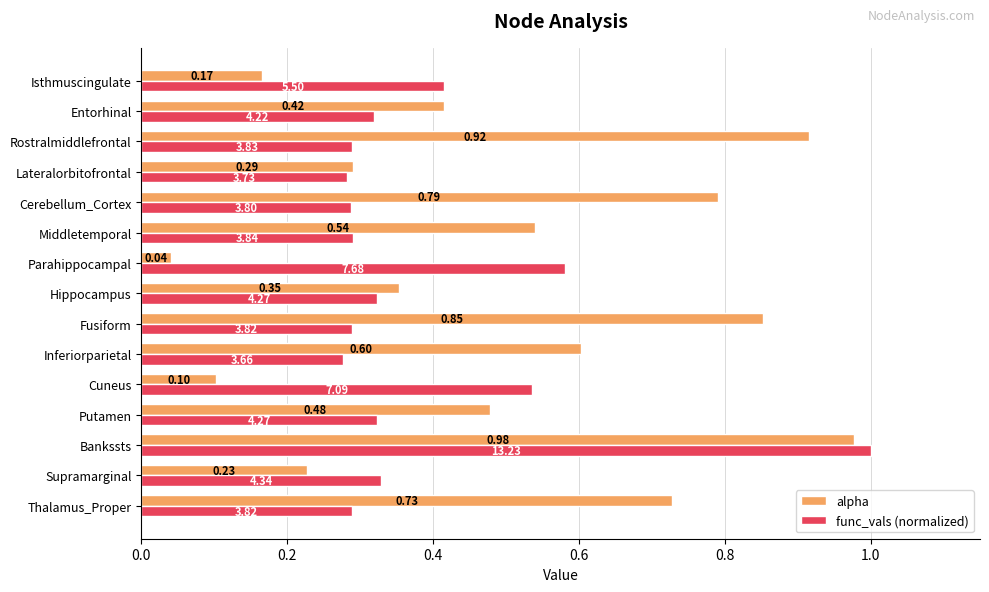

Which series has the largest range (max minus min)?

alpha